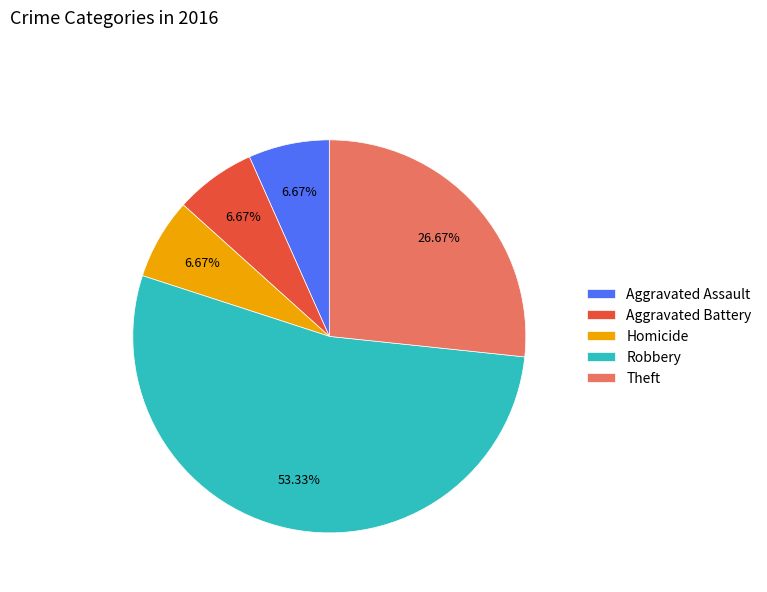

True or false: Homicide accounts for 7% of the total.

True